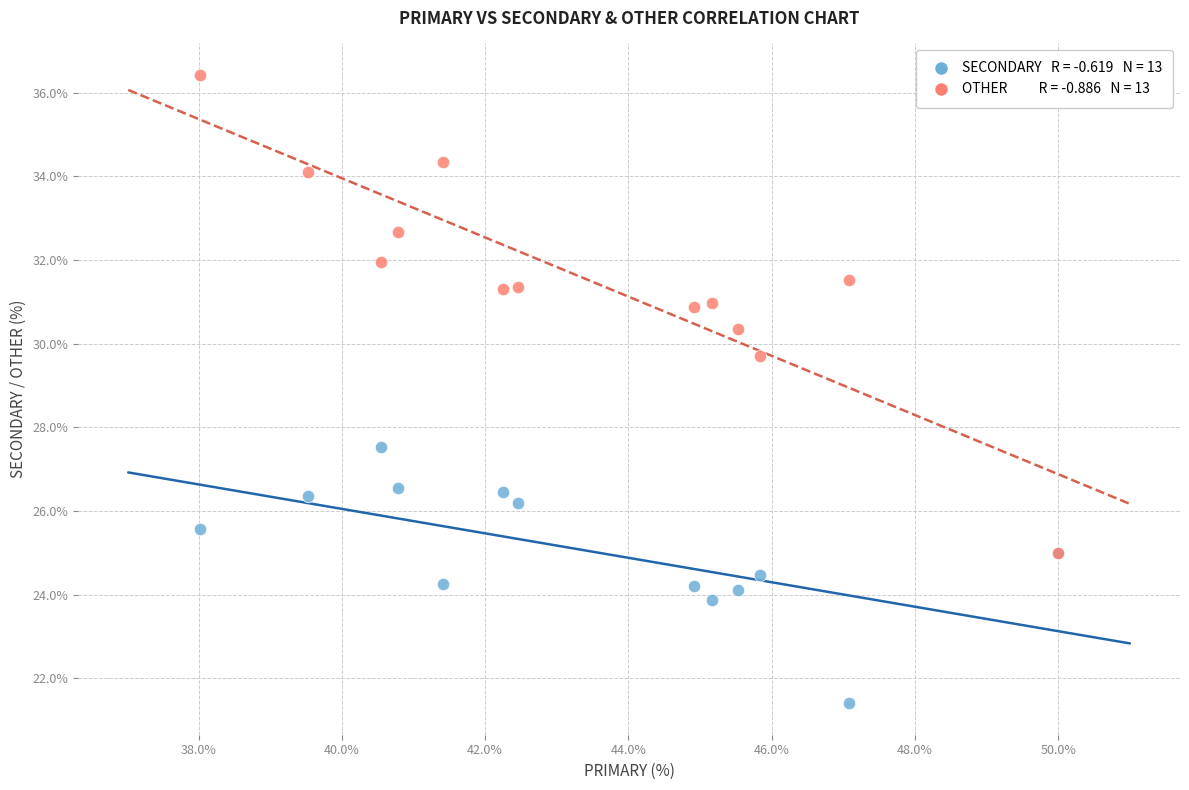

Across all series, what Y value is closest to 28?

27.5